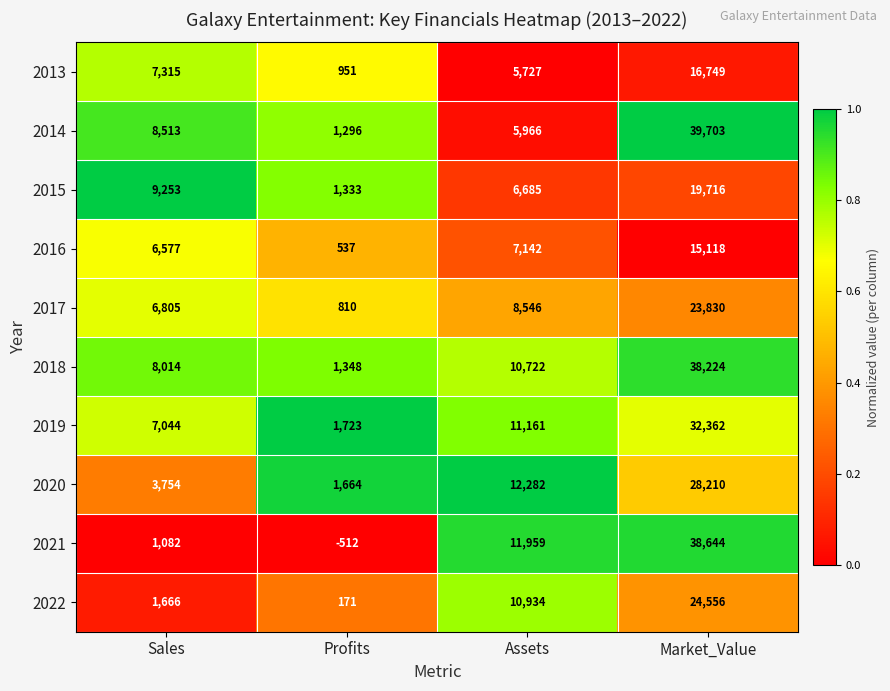

Which series has the largest total across all categories?

2018